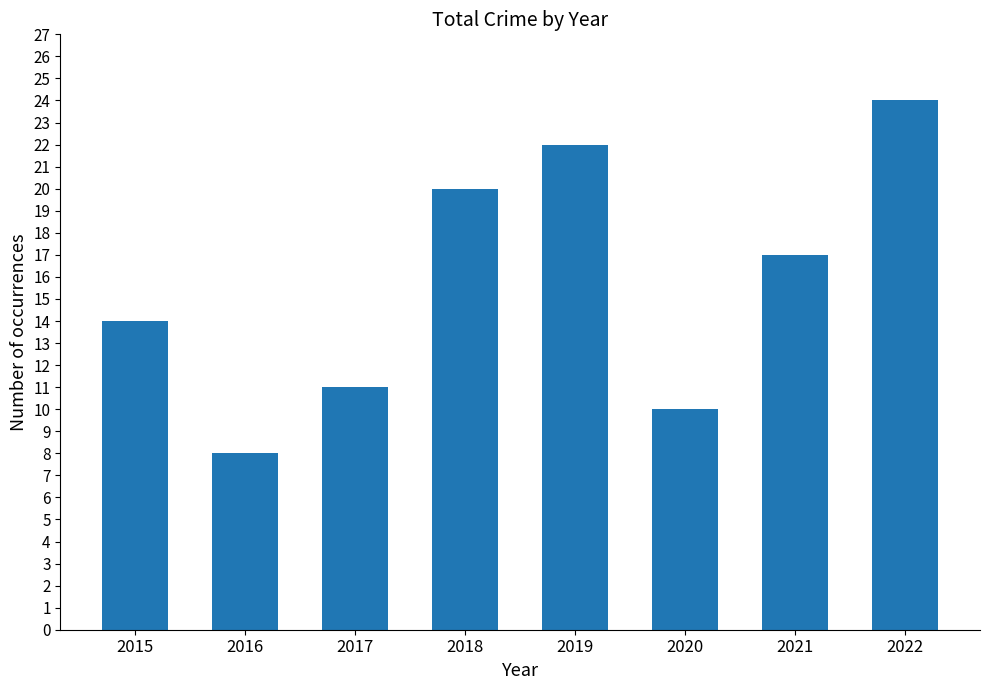

What is the change in value from 2021 to 2022?

+7